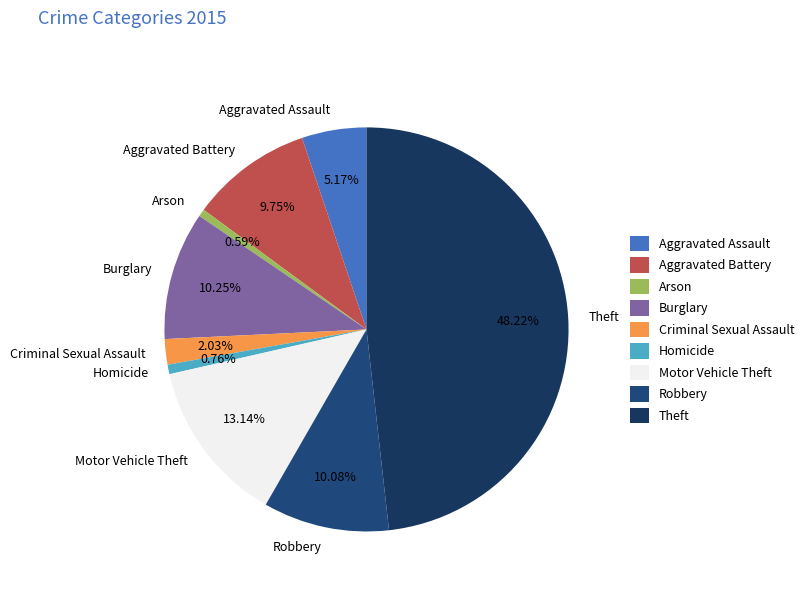

Do Burglary and Robbery together represent more than half of the pie?

No